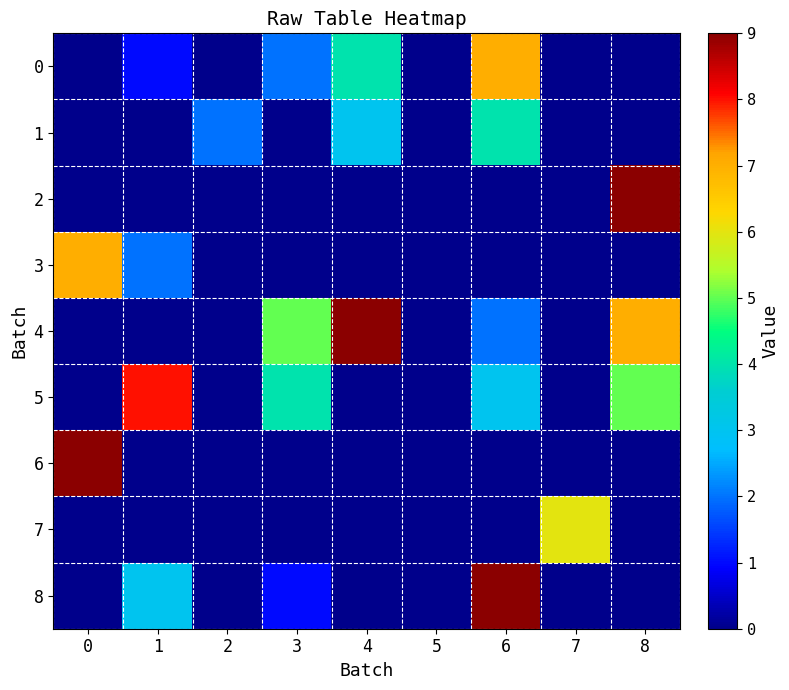

Between 0 and 7, which series saw the biggest shift?

6